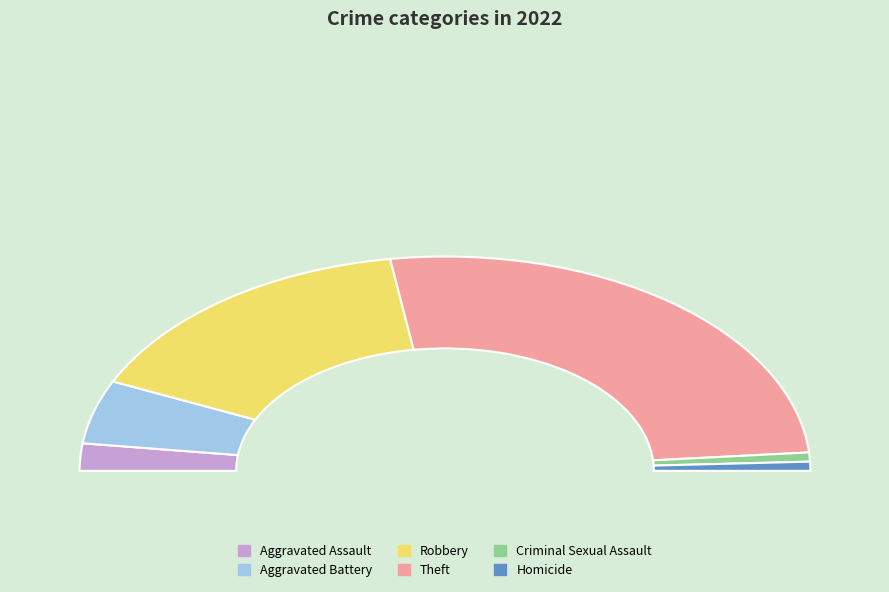

Is it true that Aggravated Battery is 1% of the pie?

False